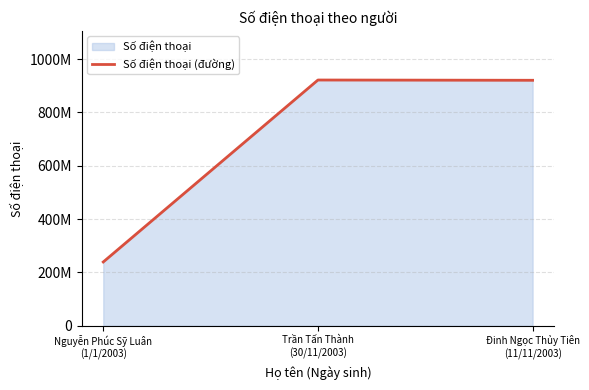

What is the change in value from Nguyễn Phúc Sỹ Luân
(1/1/2003) to Trần Tấn Thành
(30/11/2003)?

+682195400